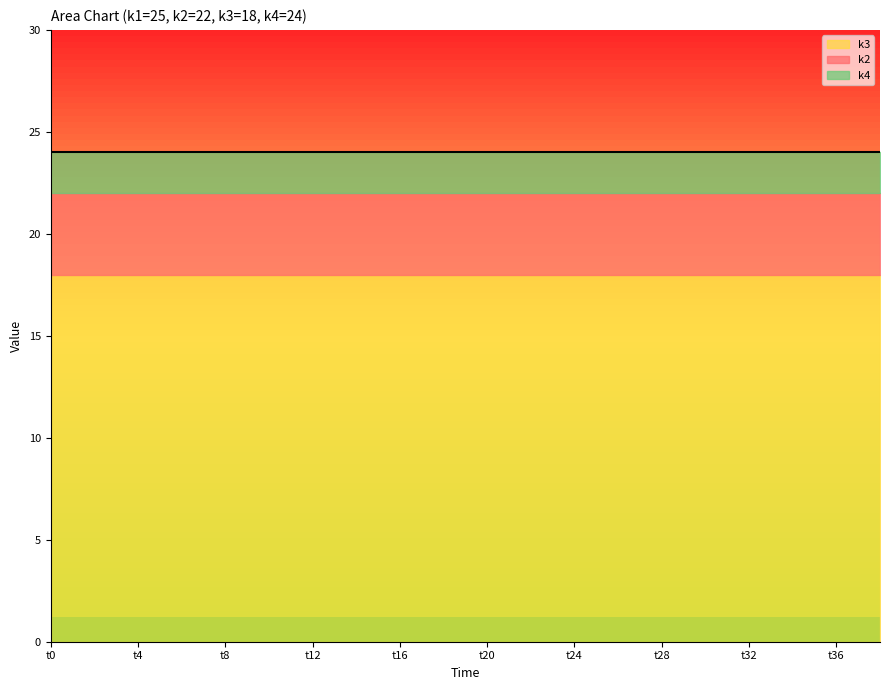

What is the total value across all series at t6?

64